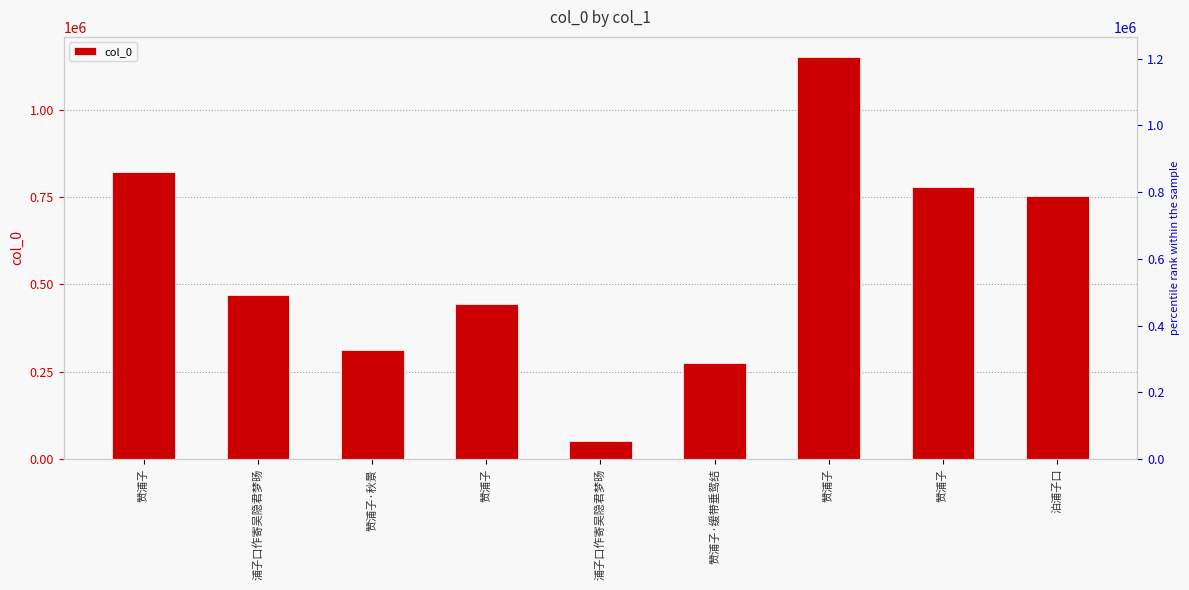

Are the bars grouped side by side (vs. stacked)?

No